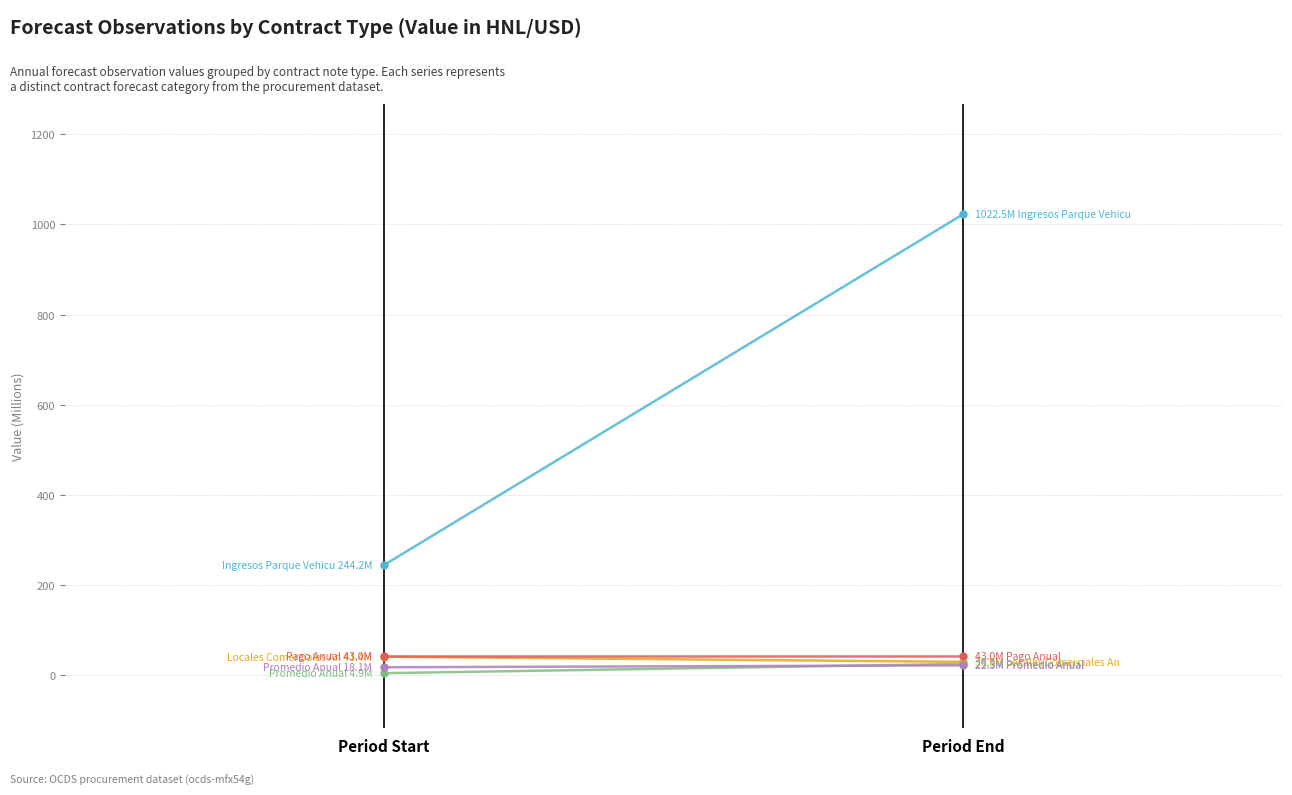

What is the total value across all series at Period End?

1143.4